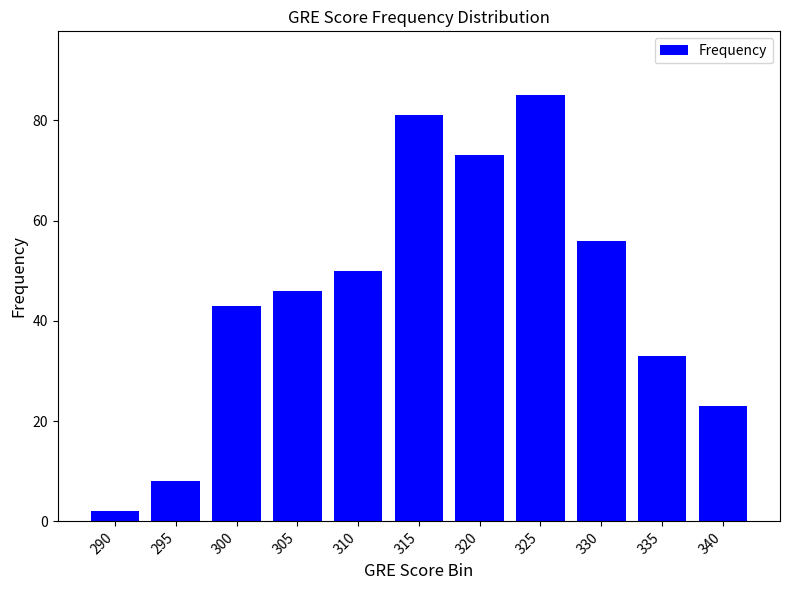

Which category has the highest value across all series?

325